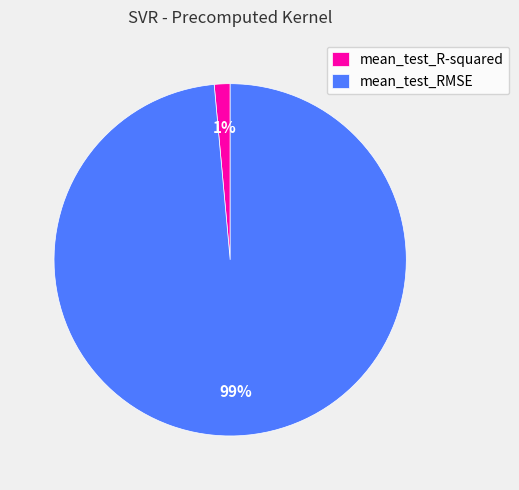

Rank the categories by value from highest to lowest.

mean_test_RMSE, mean_test_R-squared